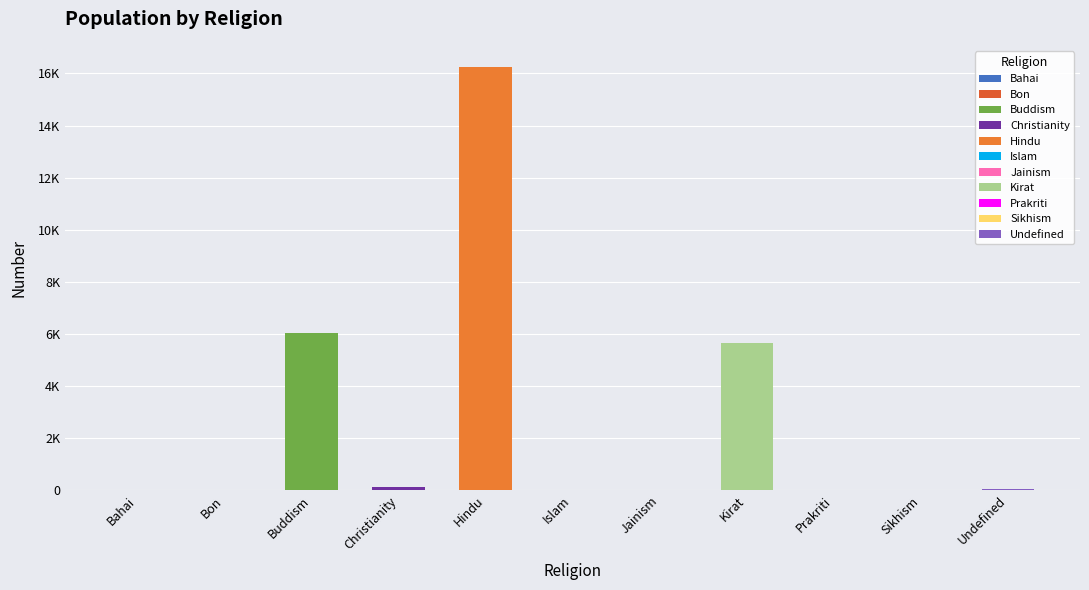

How many bars are there in total?

11